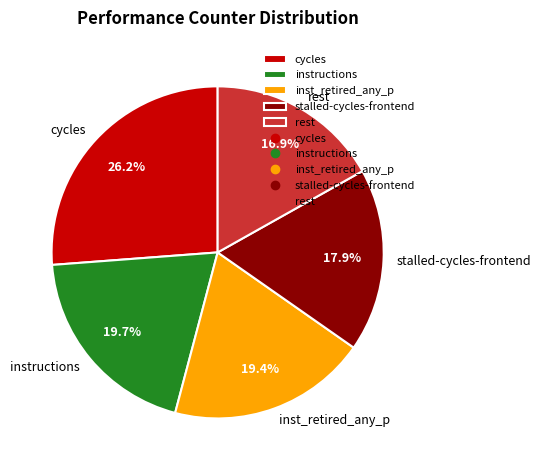

What portion of the pie excludes rest?

83.1%